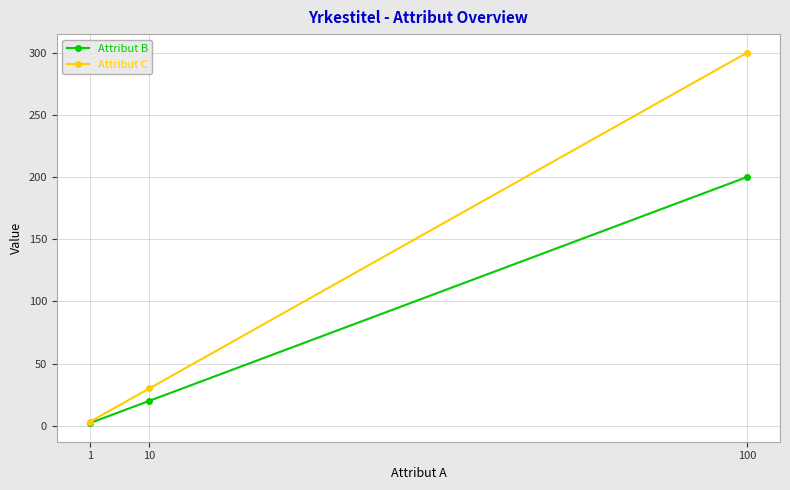

At which category is the sum across all series the highest?

100